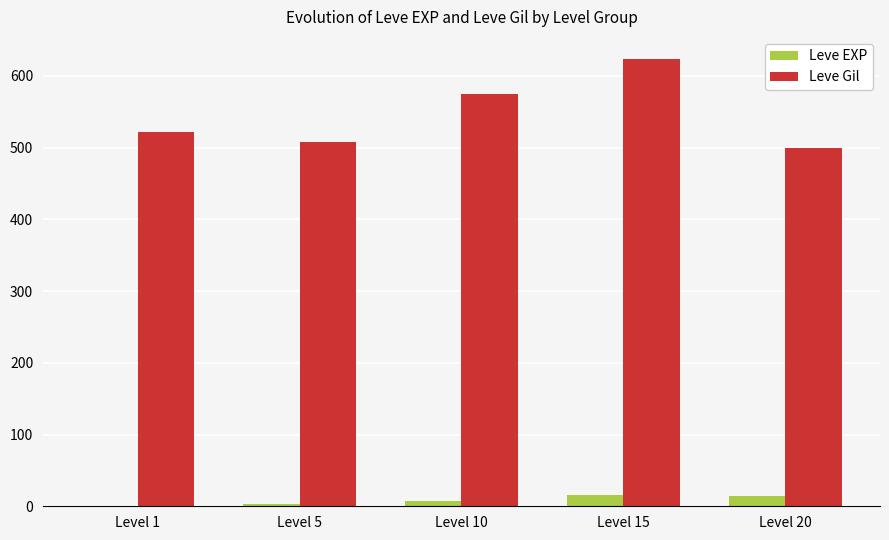

What is the greatest value displayed?

623.3